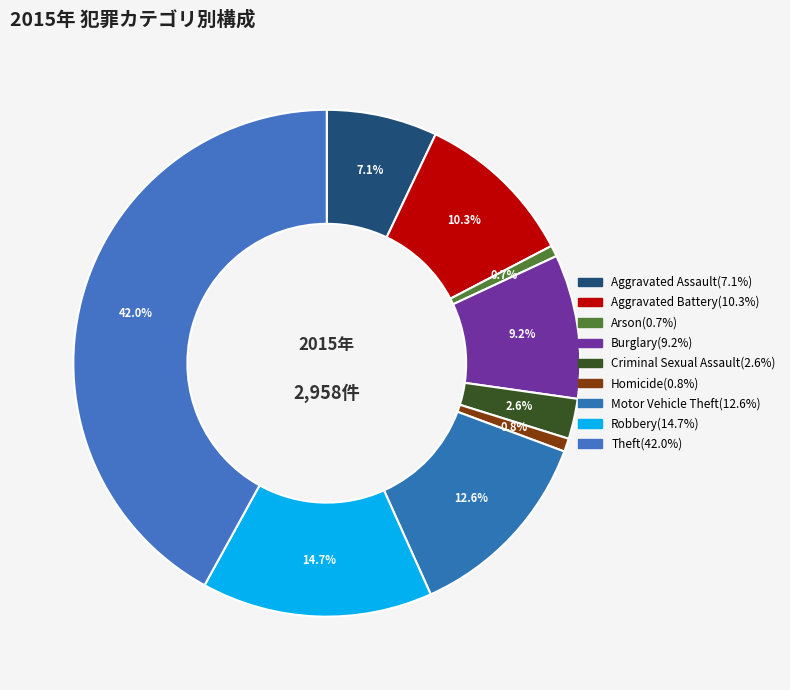

To the nearest percent, what is the difference between the Criminal Sexual Assault and Homicide slice percentages?

2%